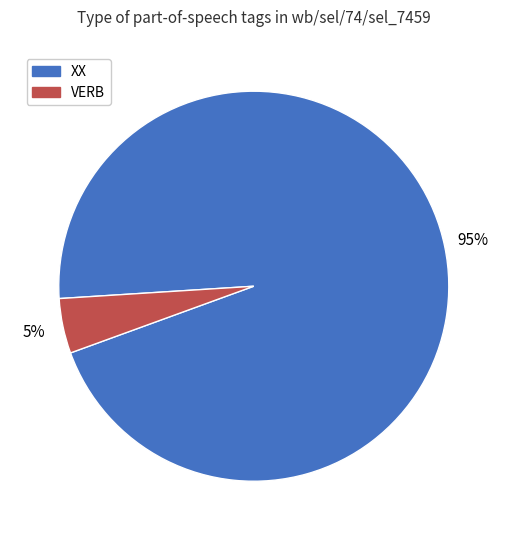

How many slices are in this pie chart?

2